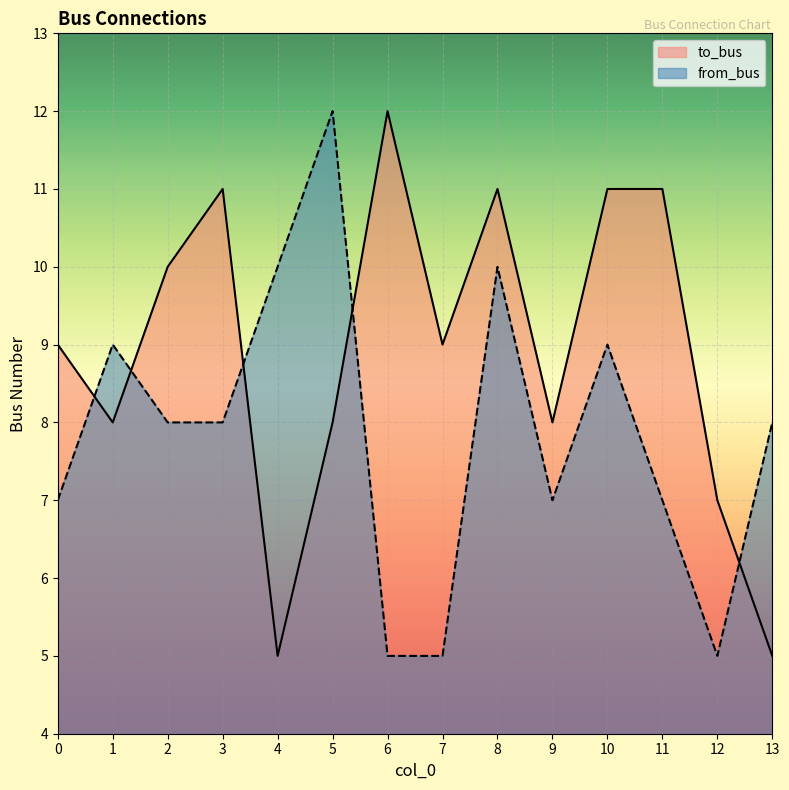

What is the difference between the maximum and minimum values in the to_bus series?

7